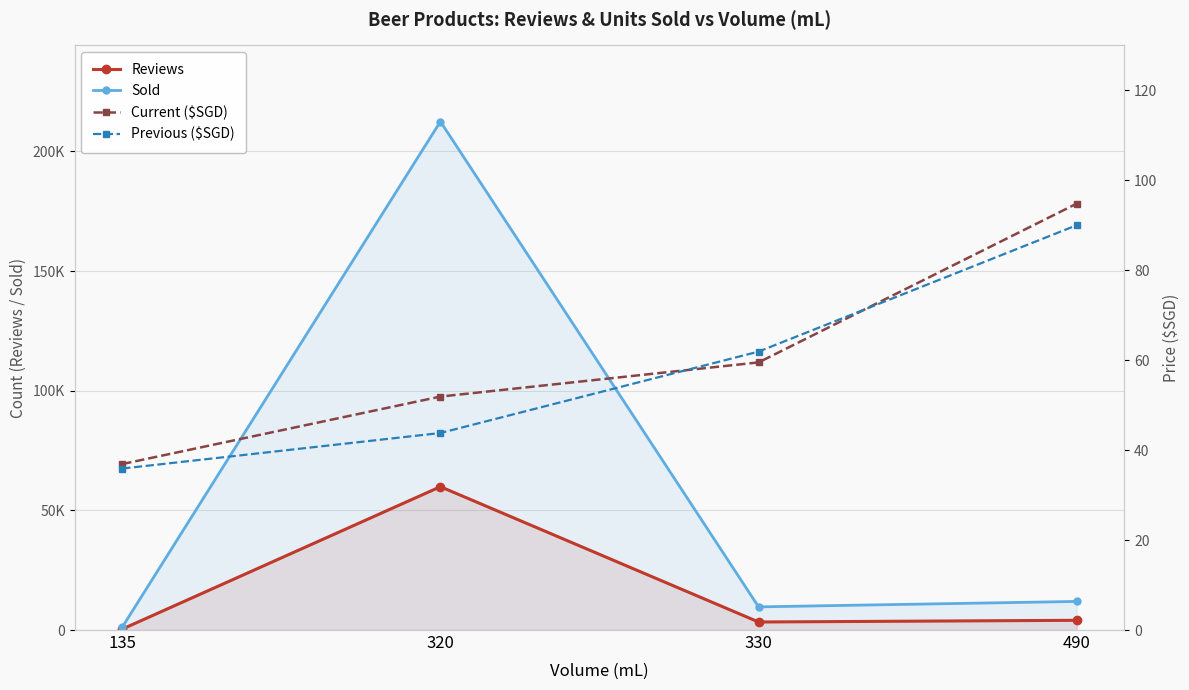

Which series has the largest total across all categories?

Sold